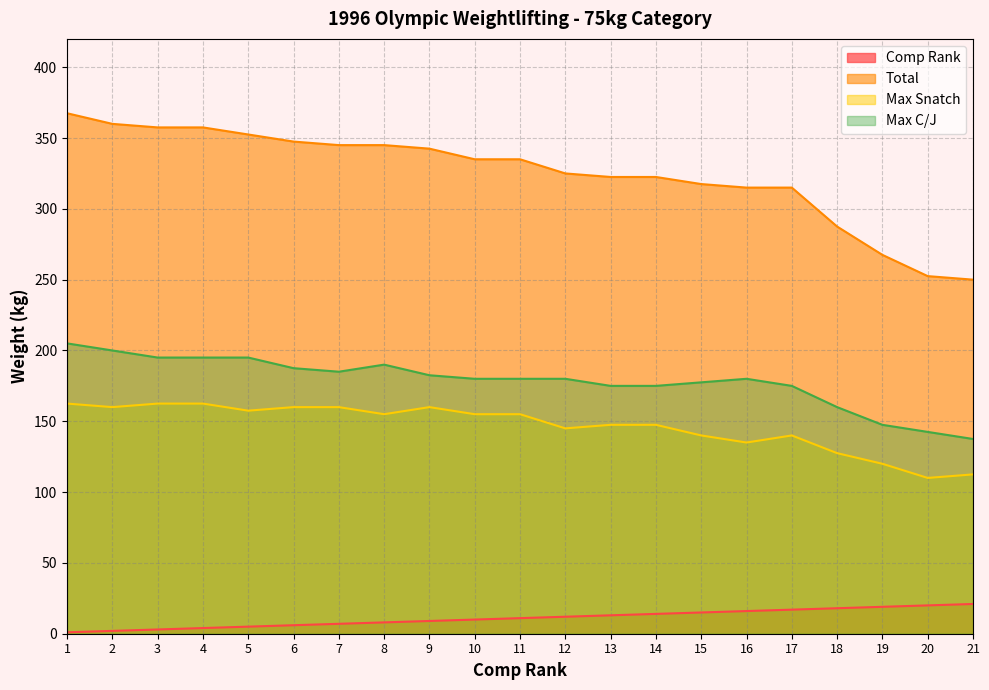

At 7, list the series in order from smallest to largest.

Comp Rank, Max Snatch, Max C/J, Total